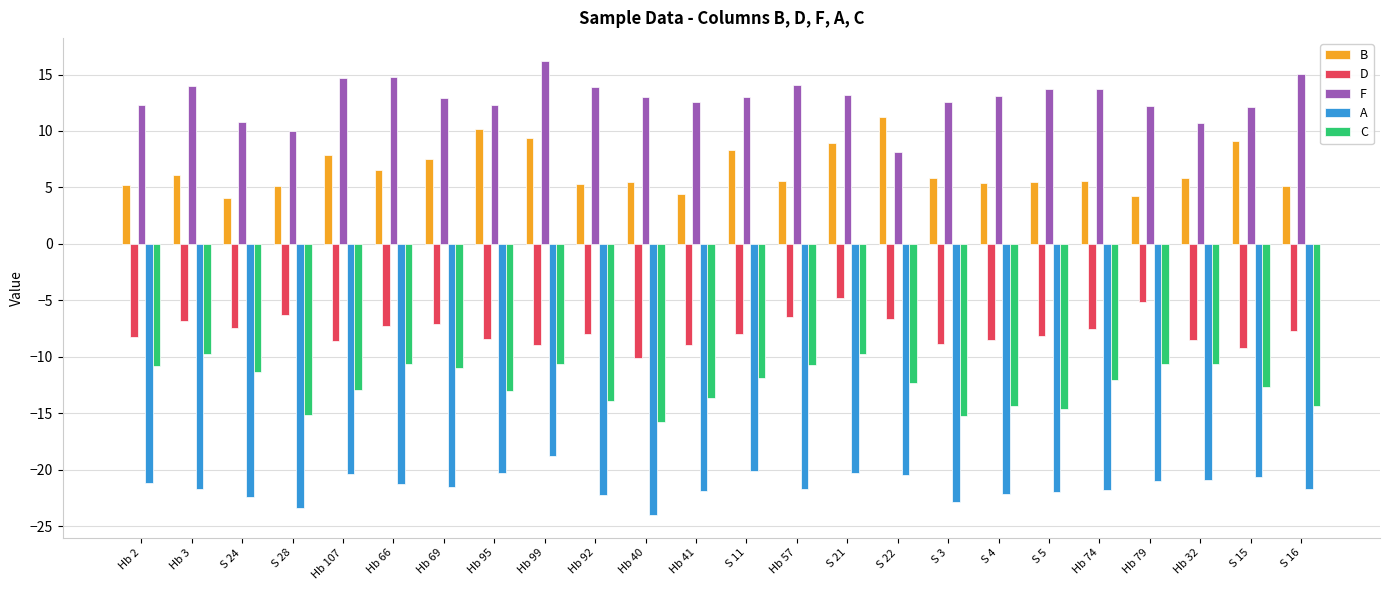

Count the number of data series in this chart.

5